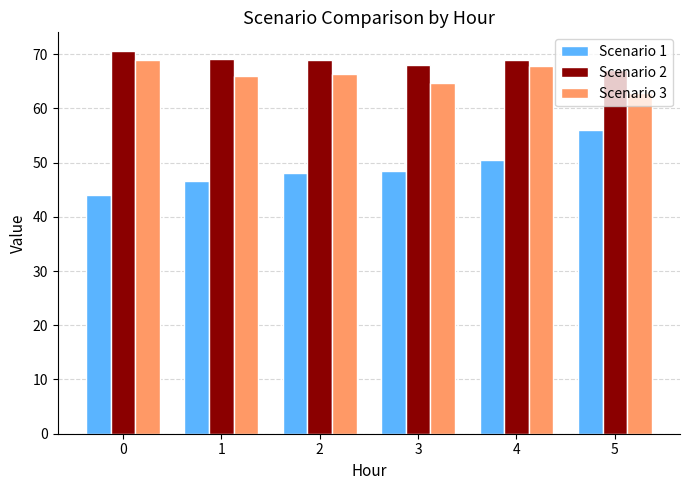

What is the spread (max minus min) of values at 4?

18.3